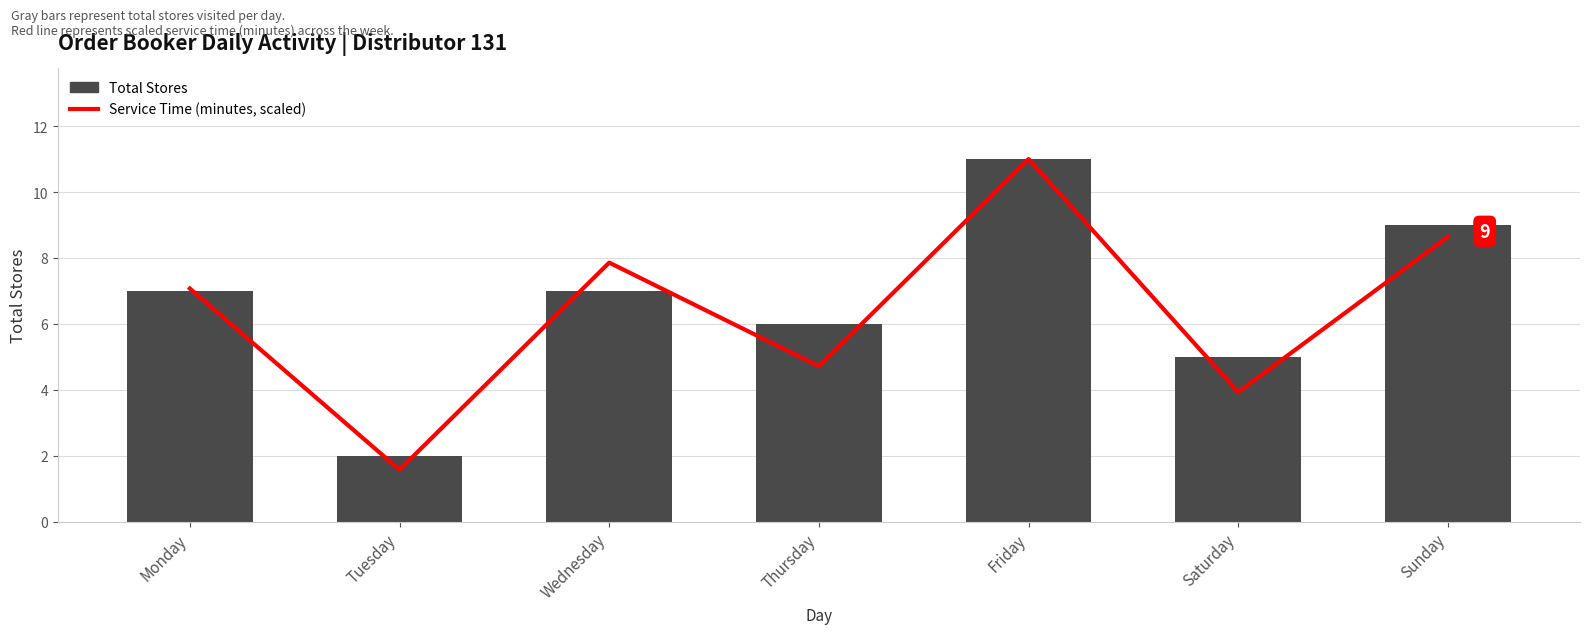

True or false: Total Stores has a value of 2.0 at Tuesday.

True